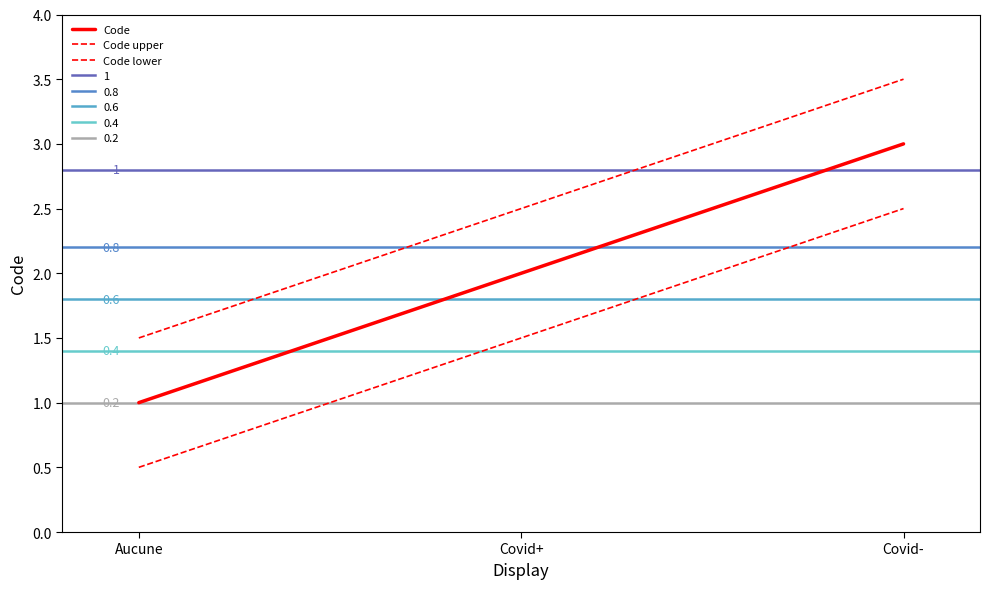

Reading left to right, list all the values displayed in this chart.

Code: Aucune=1.0	Covid+=2.0	Covid-=3.0
Code upper: Aucune=1.5	Covid+=2.5	Covid-=3.5
Code lower: Aucune=0.5	Covid+=1.5	Covid-=2.5